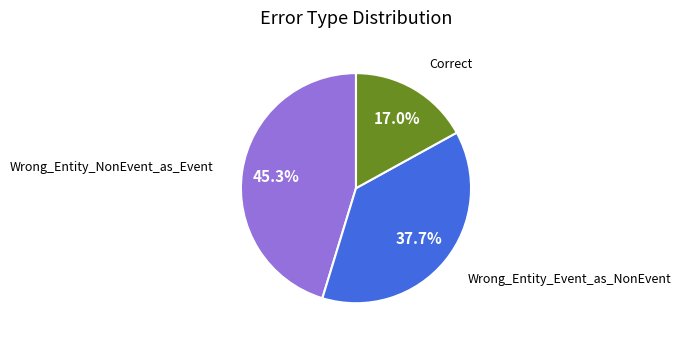

True or false: Wrong_Entity_Event_as_NonEvent accounts for 27% of the total.

False